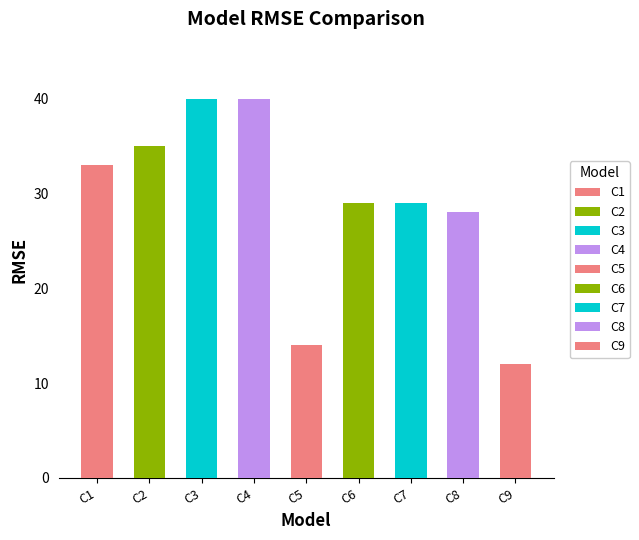

What is the difference between the second highest and minimum values?

28